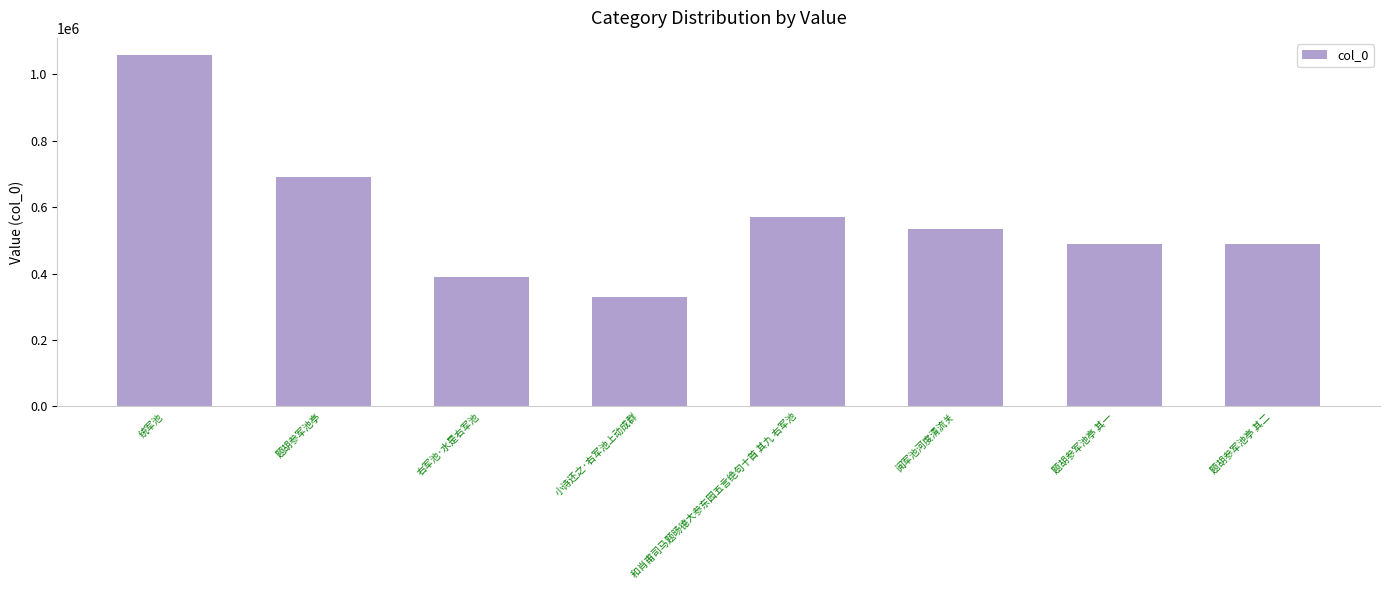

Which label corresponds to the largest value in the chart?

统军池